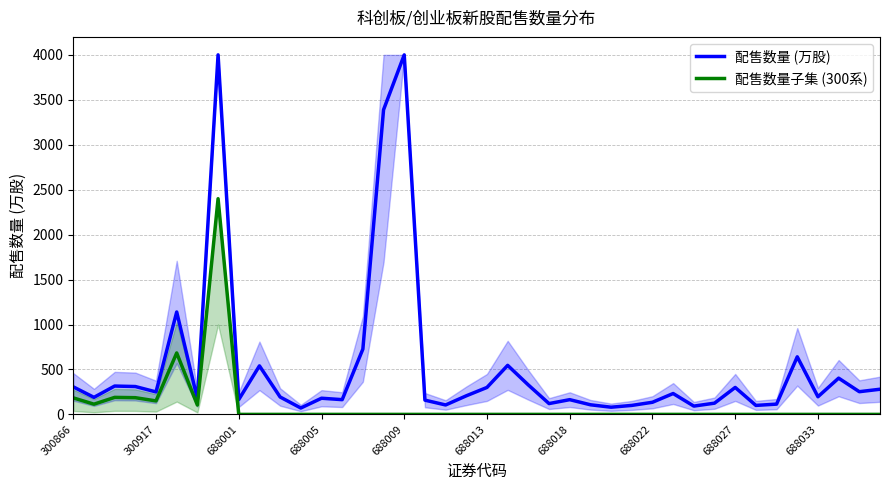

True or false: 配售数量 (万股) has a value of 300.0 at 688013.

True